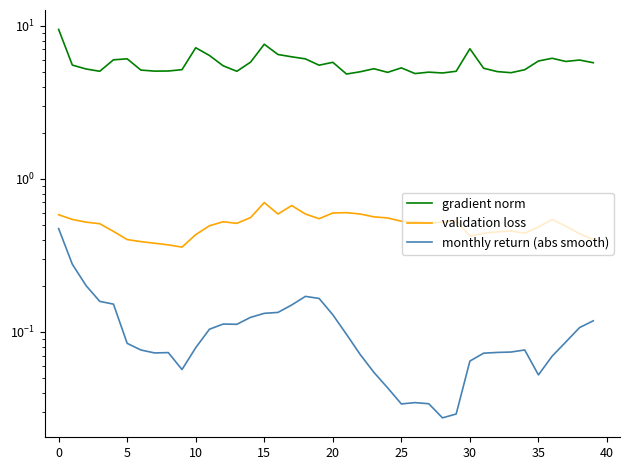

Which series changed the most between 0 and 11?

gradient norm